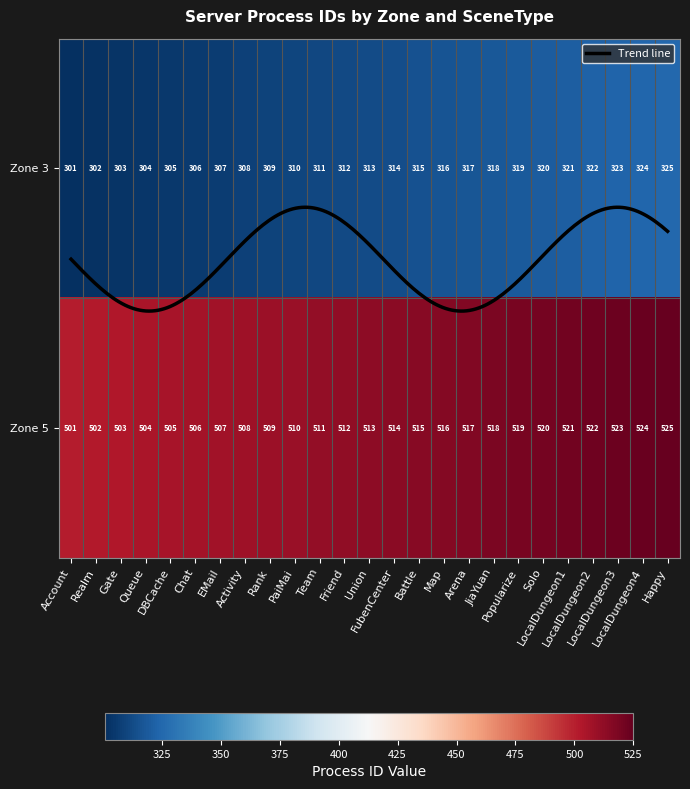

Reading left to right, what are all the values shown in this chart?

3: 301	302	303	304	305	306	307	308	309	310	311	312	313	314	315	316	317	318	319	320	321	322	323	324	325
5: 501	502	503	504	505	506	507	508	509	510	511	512	513	514	515	516	517	518	519	520	521	522	523	524	525